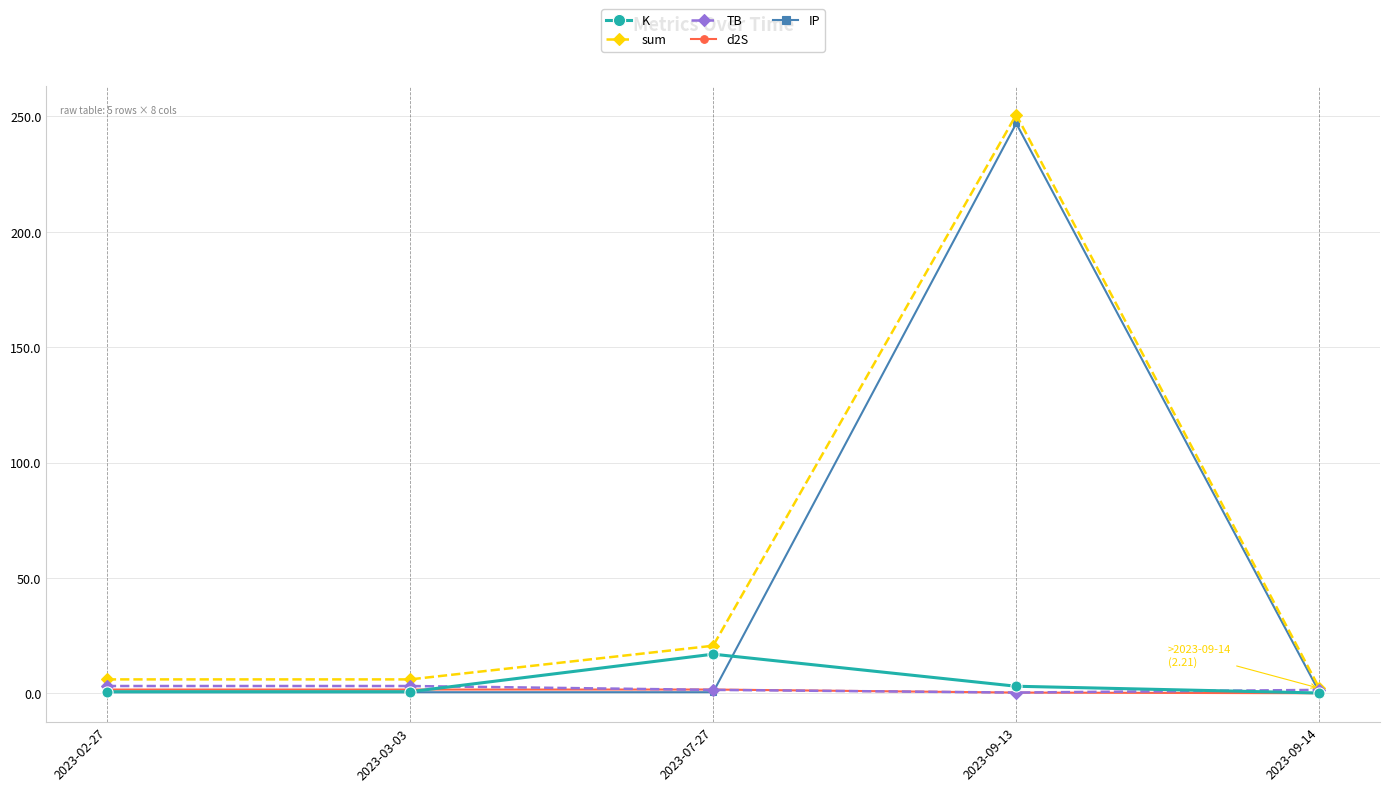

What is the label of the 4th point from the right?

2023-03-03